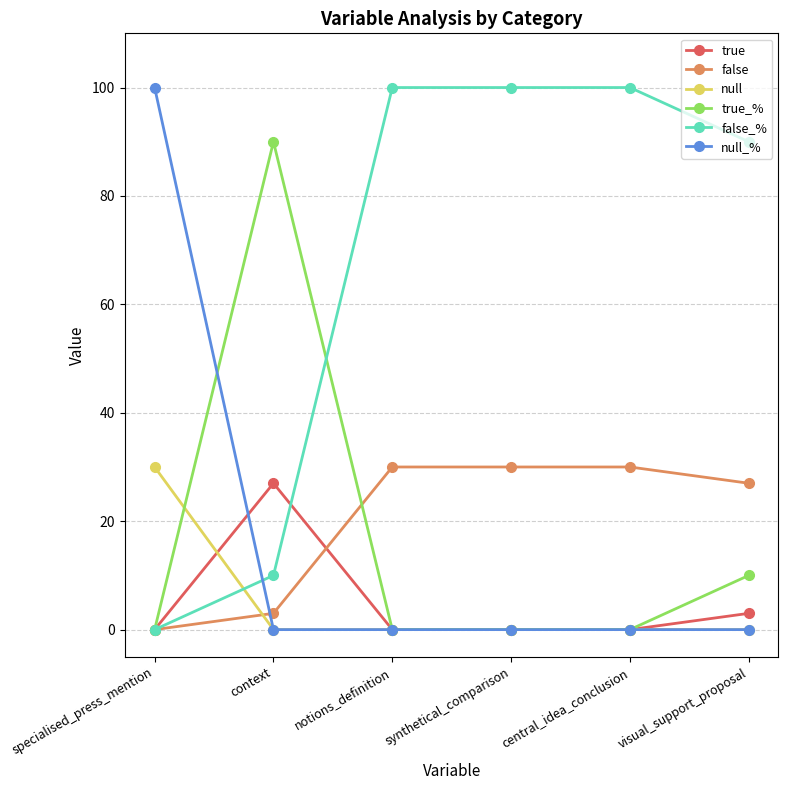

How many series are shown in this chart?

6